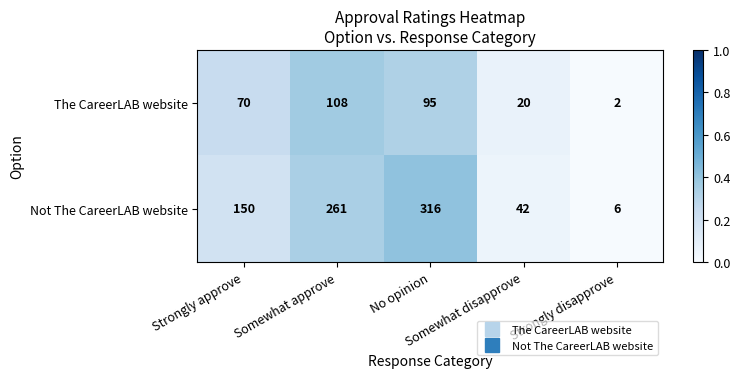

How many The CareerLAB website values are between 20 and 95?

3